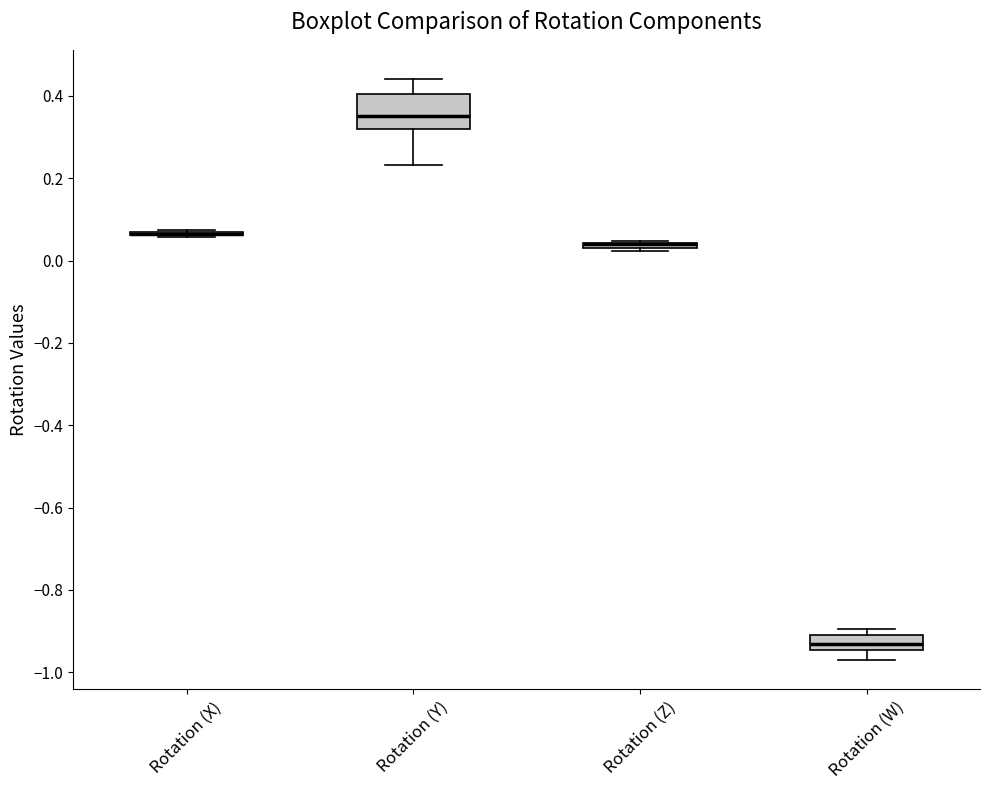

Which box is the tallest, from its lower edge to its upper edge?

Rotation (Y)